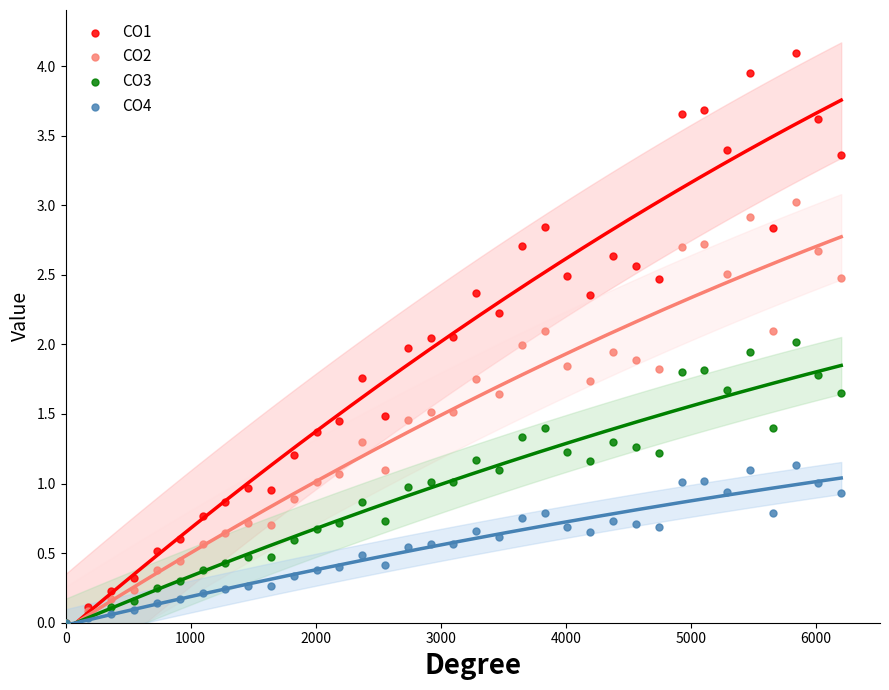

What are all the series names shown in the legend?

CO1, CO2, CO3, CO4